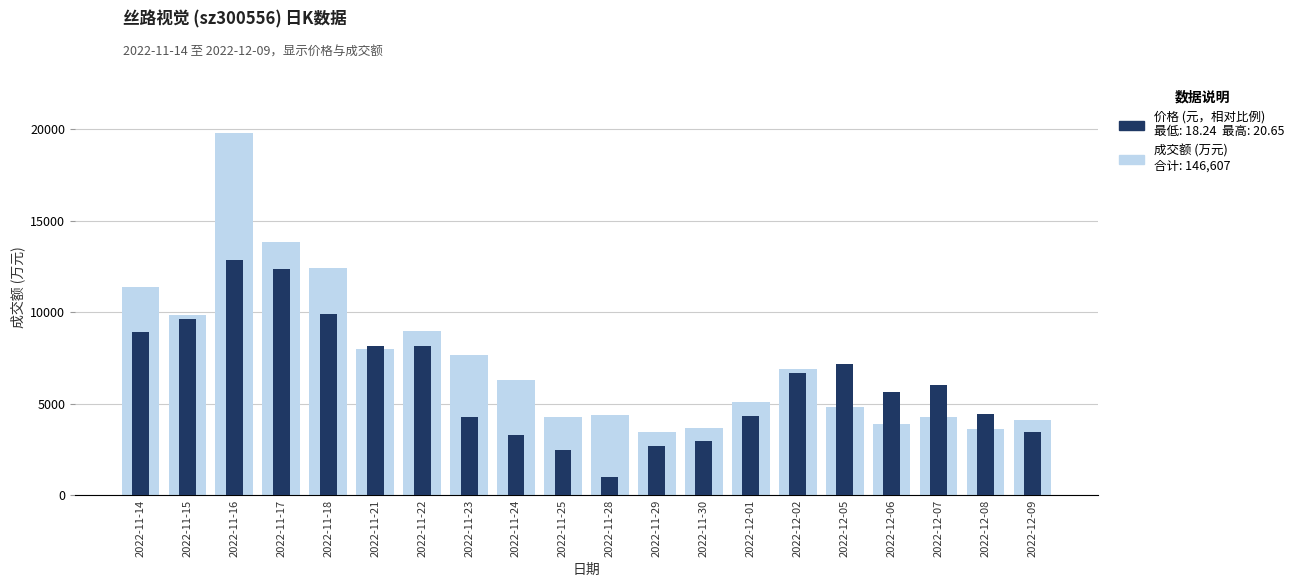

Reading right to left, transcribe all the data shown in this chart.

成交额(万元): 2022-12-09=4126.0	2022-12-08=3618.0	2022-12-07=4264.0	2022-12-06=3907.0	2022-12-05=4794.0	2022-12-02=6915.0	2022-12-01=5100.0	2022-11-30=3671.0	2022-11-29=3448.0	2022-11-28=4370.0	2022-11-25=4251.0	2022-11-24=6286.0	2022-11-23=7677.0	2022-11-22=8959.0	2022-11-21=7992.0	2022-11-18=12408.0	2022-11-17=13814.0	2022-11-16=19775.0	2022-11-15=9868.0	2022-11-14=11364.0
价格 (元，相对比例): 2022-12-09=3450.4	2022-12-08=4435.0	2022-12-07=6010.5	2022-12-06=5665.8	2022-12-05=7192.0	2022-12-02=6699.7	2022-12-01=4336.6	2022-11-30=2958.0	2022-11-29=2711.9	2022-11-28=988.8	2022-11-25=2465.7	2022-11-24=3302.7	2022-11-23=4287.3	2022-11-22=8176.7	2022-11-21=8127.4	2022-11-18=9899.8	2022-11-17=12361.4	2022-11-16=12853.8	2022-11-15=9604.4	2022-11-14=8915.2